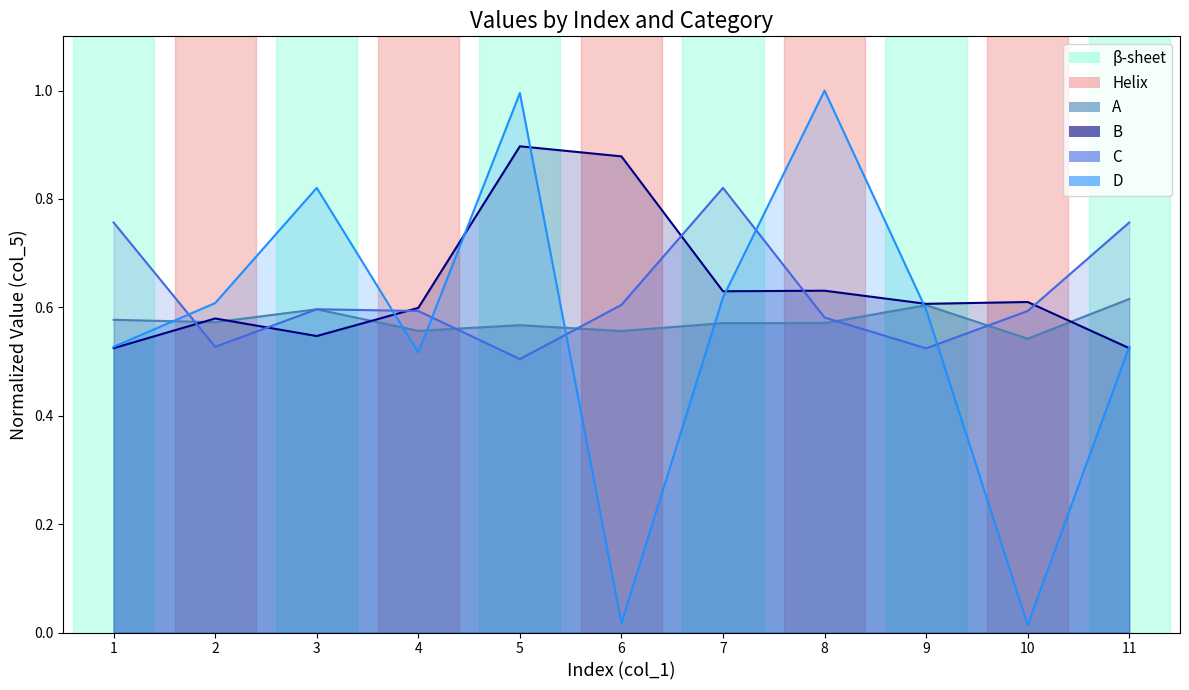

Reading left to right, extract all data points from this chart.

A: 0.6	0.6	0.6	0.6	0.6	0.6	0.6	0.6	0.6	0.5	0.6
B: 0.5	0.6	0.5	0.6	0.9	0.9	0.6	0.6	0.6	0.6	0.5
C: 0.8	0.5	0.6	0.6	0.5	0.6	0.8	0.6	0.5	0.6	0.8
D: 0.5	0.6	0.8	0.5	1.0	0.0	0.6	1.0	0.6	0.0	0.5